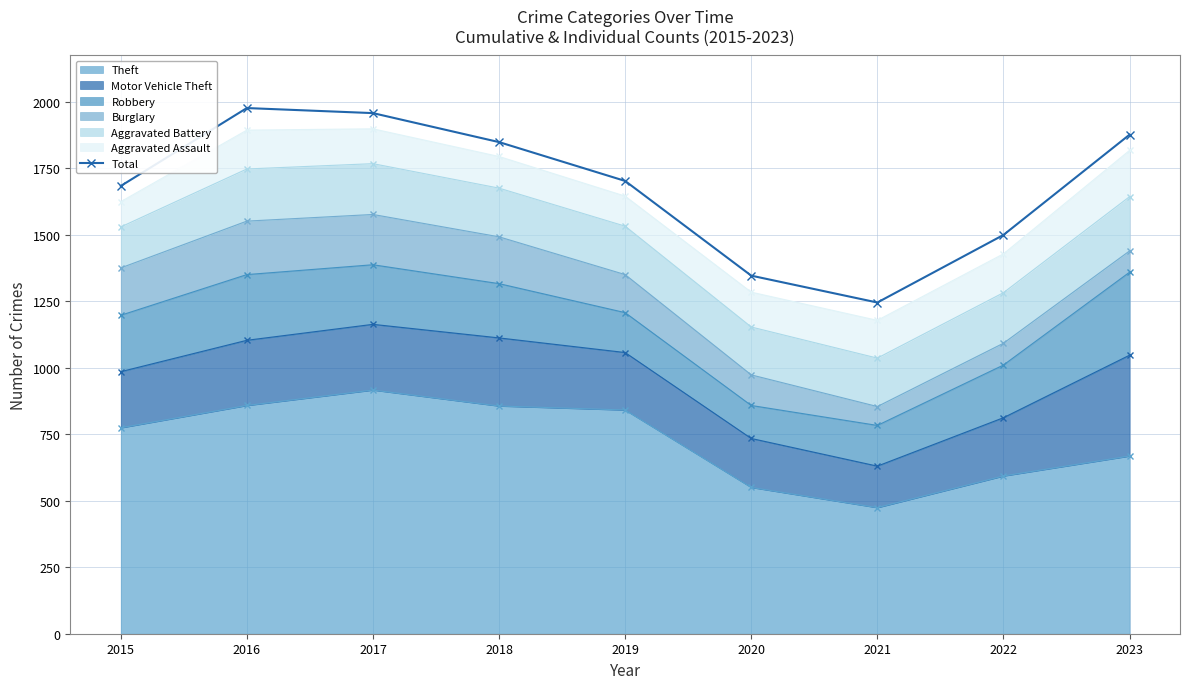

Where does the data first go above 1702?

2016